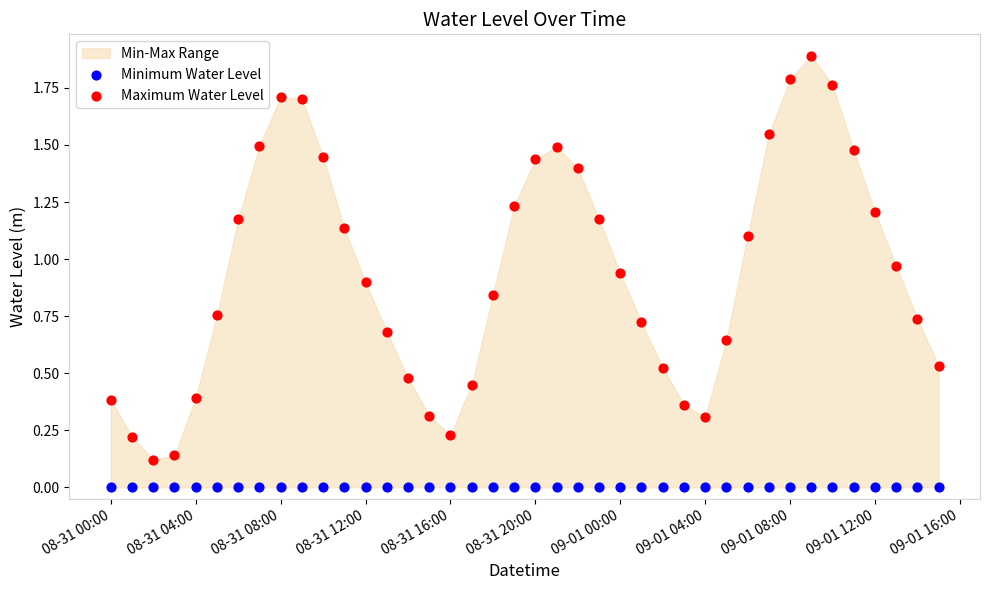

Which series reaches the maximum Y coordinate?

Maximum Water Level